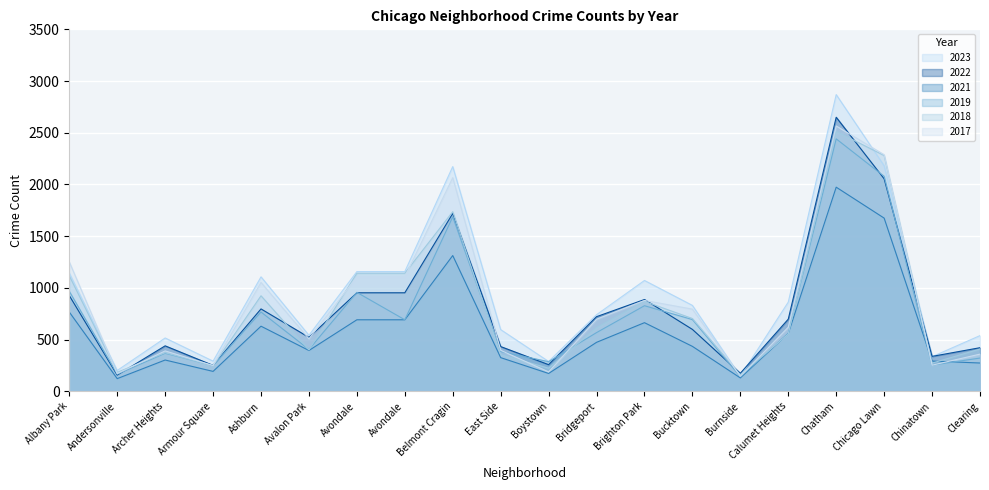

Does the chart display data point markers on the line(s)?

No